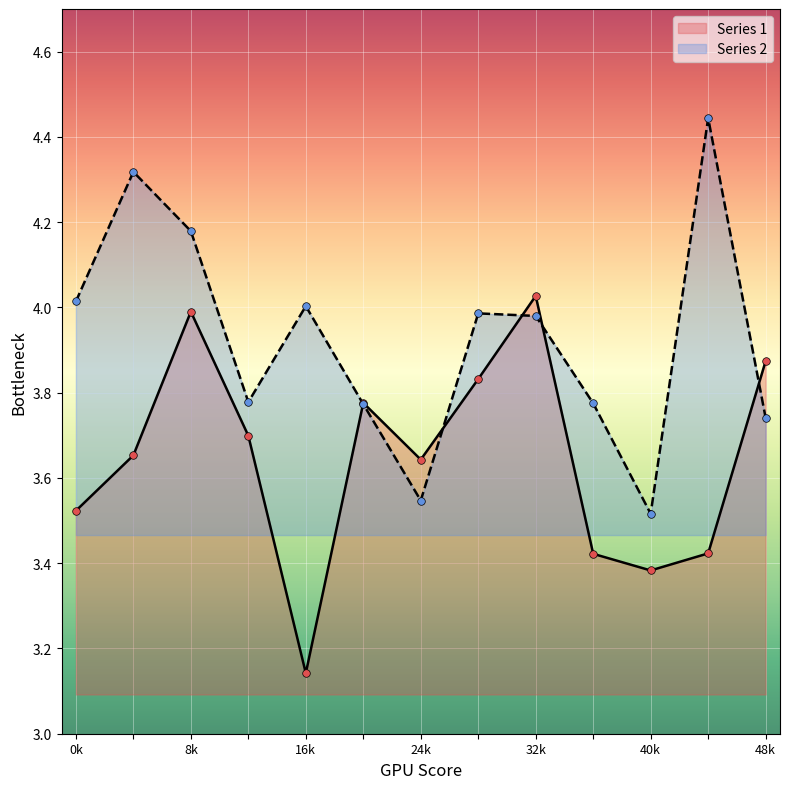

Which series has the largest Y range (max minus min)?

Series 2